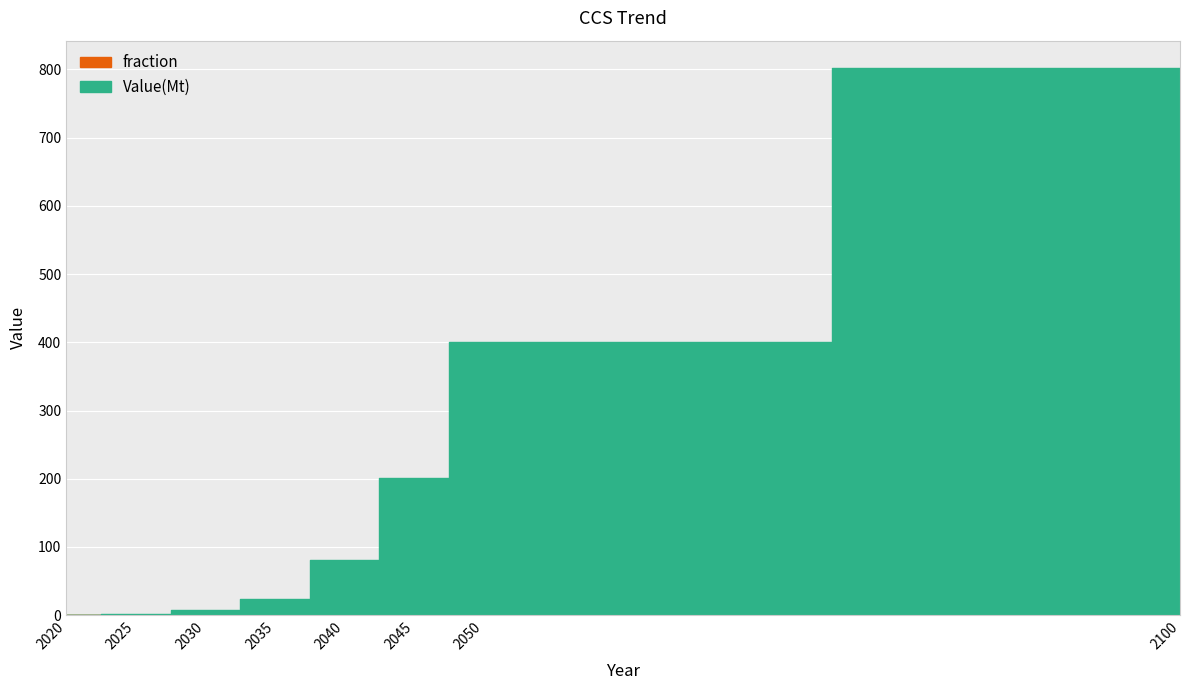

Reading left to right, extract all data points from this chart.

fraction: 0.0	0.0	0.0	0.1	0.2	0.5	1.0	2.0
Value(Mt): 0.8	2.4	8.0	24.0	80.0	200.0	400.0	800.0